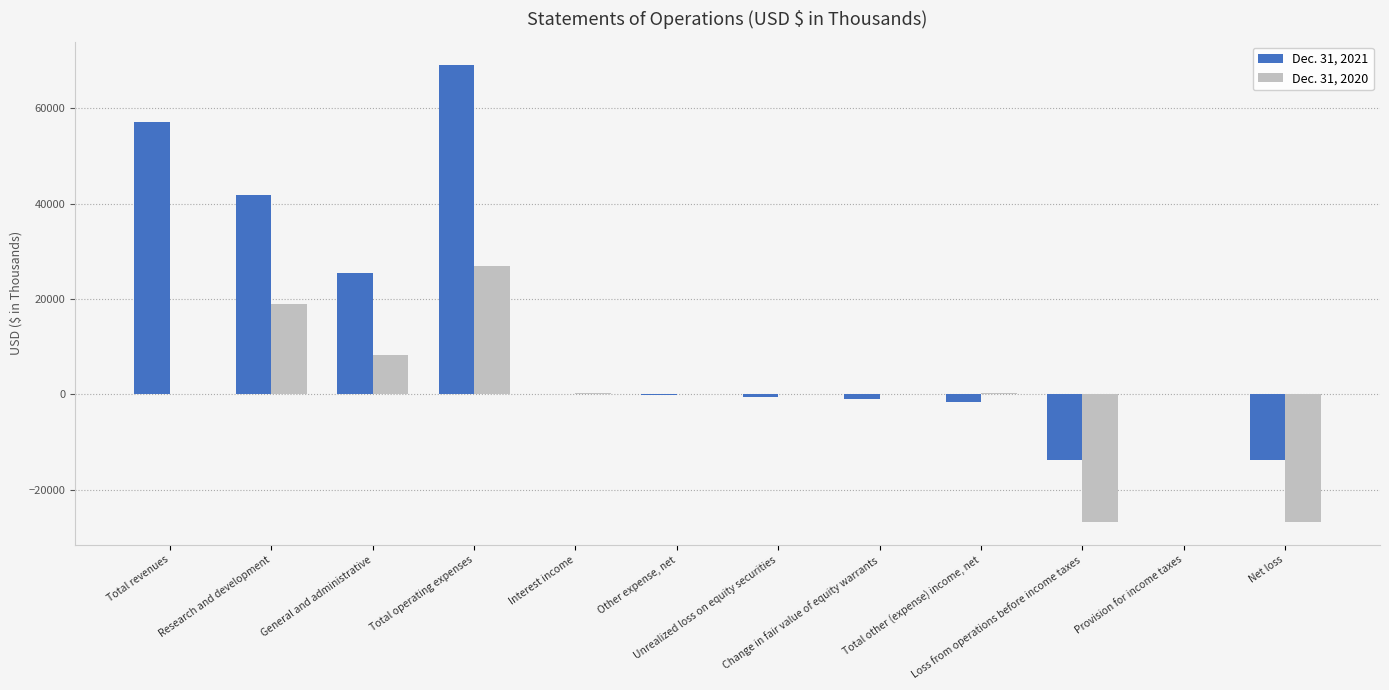

The Dec. 31, 2021 series shows 22791 at Research and development. True or false?

False